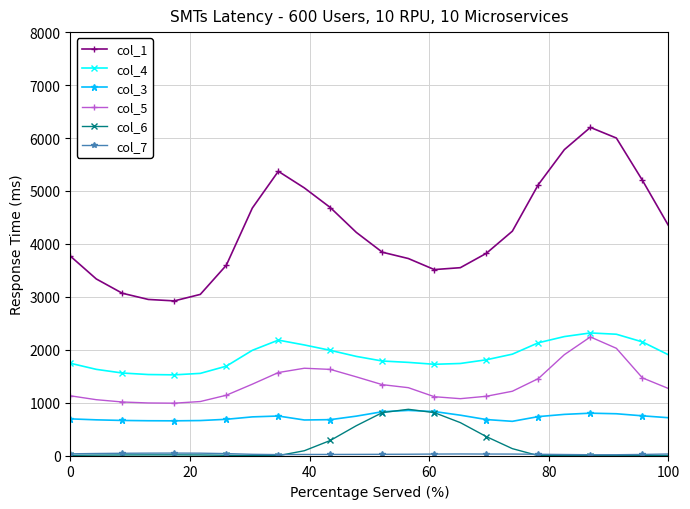

True or false: col_6 and col_4 intersect in this chart.

False